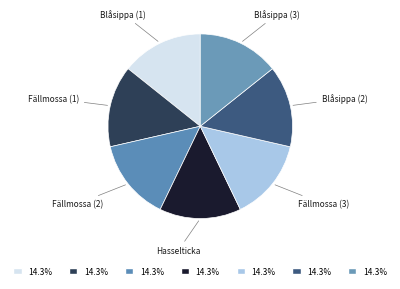

Count the number of slices in the pie.

7